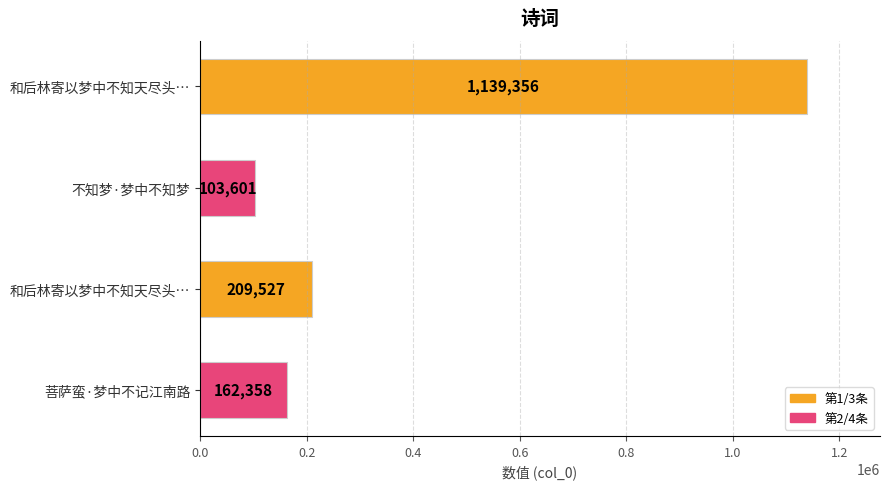

Are the bars horizontal?

Yes